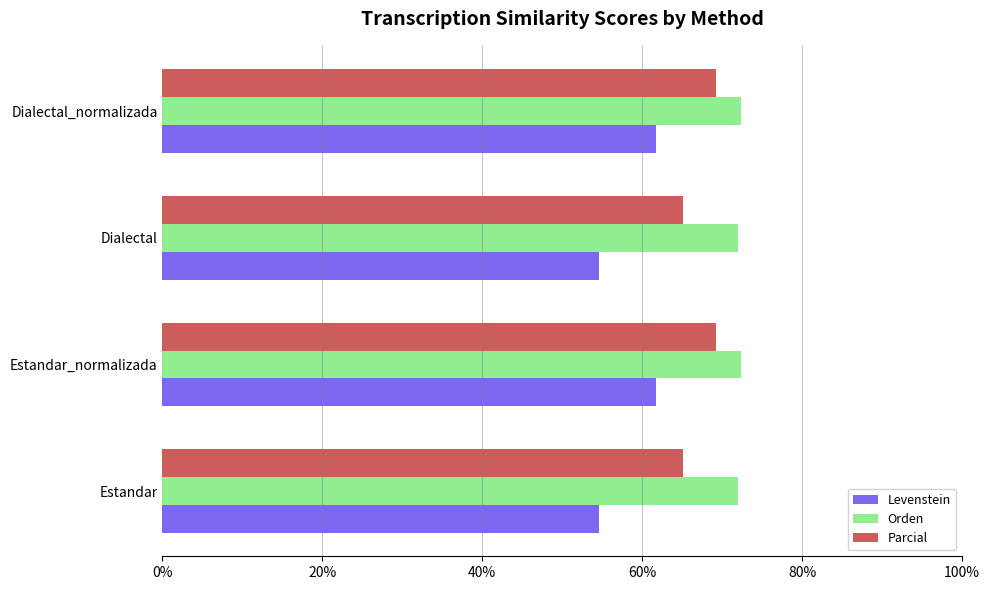

At how many categories does at least one series exceed 69?

4